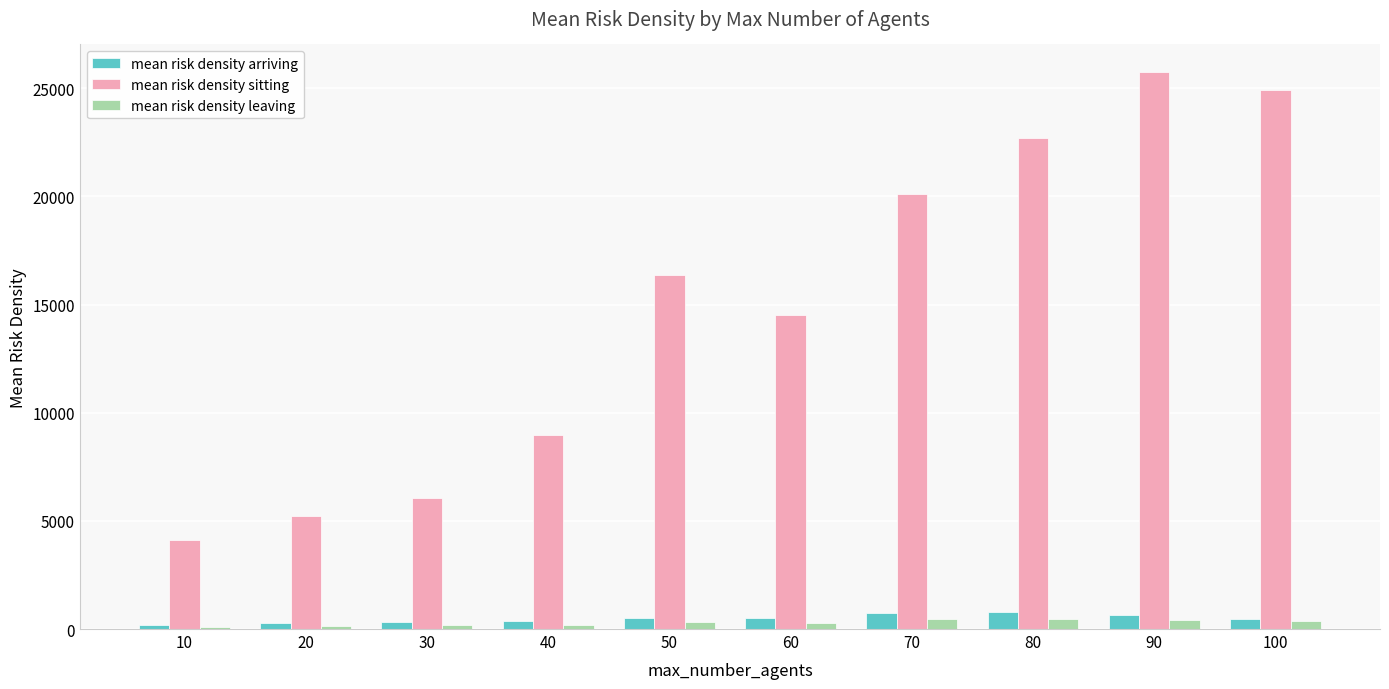

How many bars are there in total?

30